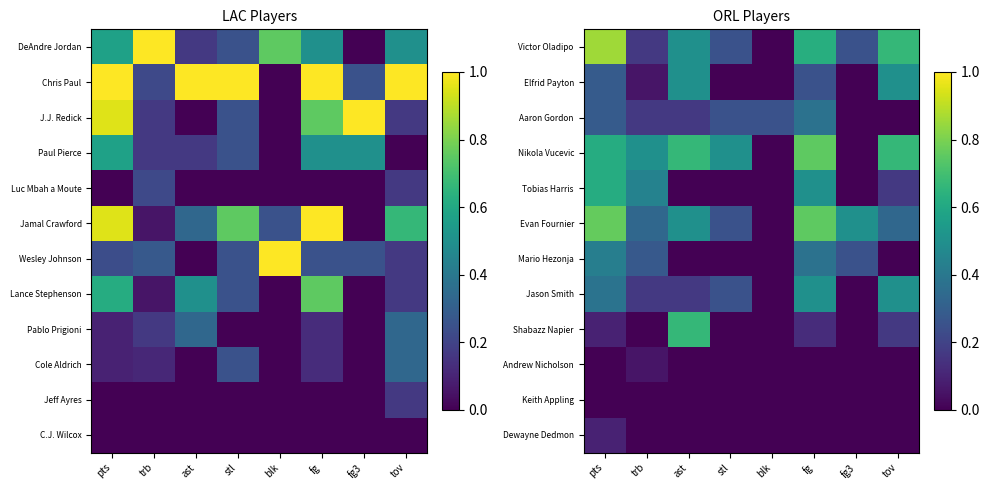

The value of Mario Hezonja at pts is 0.2. True or false?

False